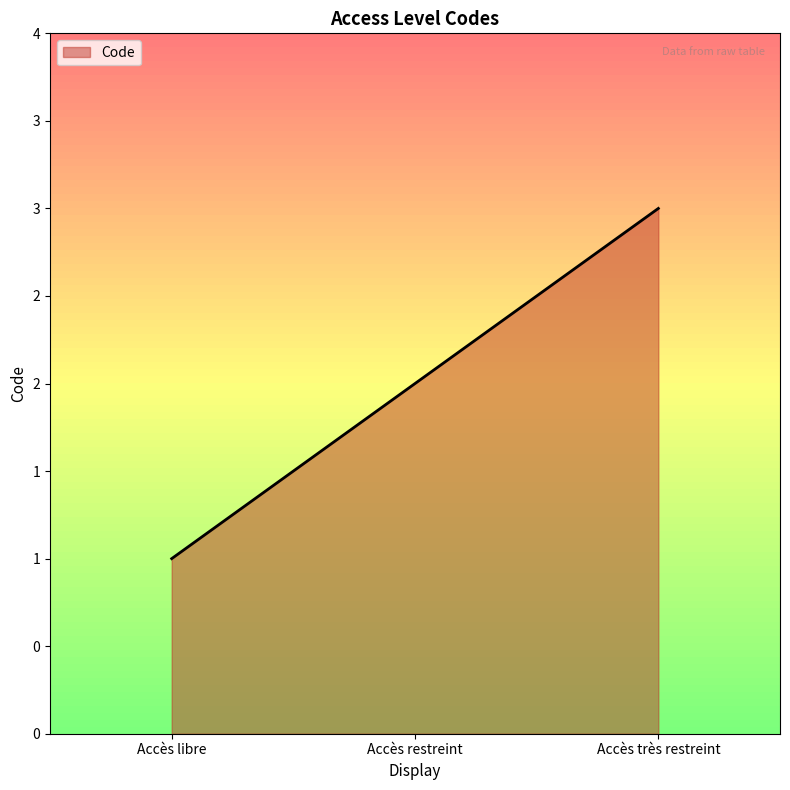

Does the chart display data point markers on the line(s)?

No